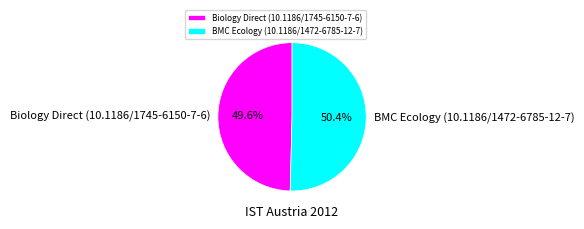

Rank the categories by value from highest to lowest.

BMC Ecology (10.1186/1472-6785-12-7), Biology Direct (10.1186/1745-6150-7-6)